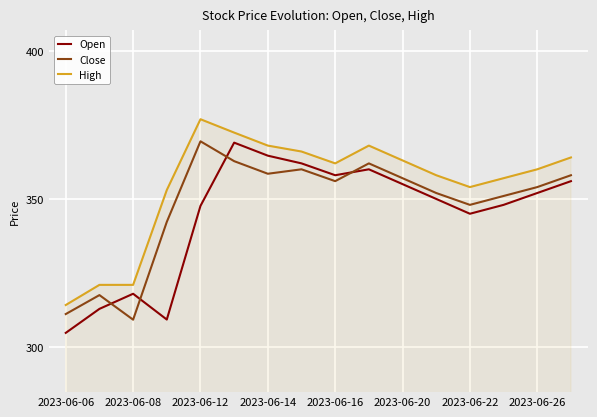

True or false: Close and High intersect in this chart.

False